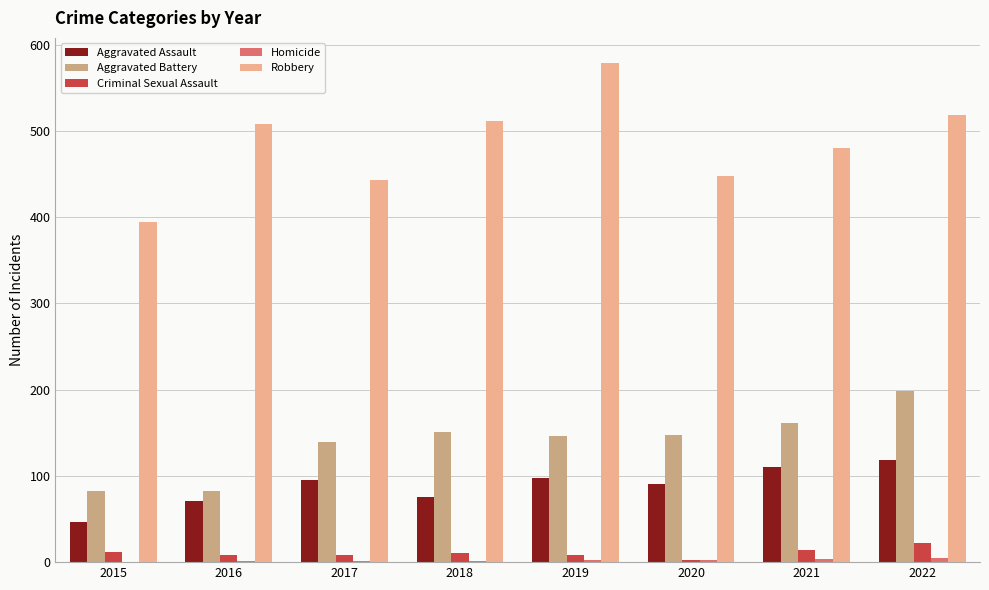

The value of Aggravated Assault at 2016 is 71. True or false?

True